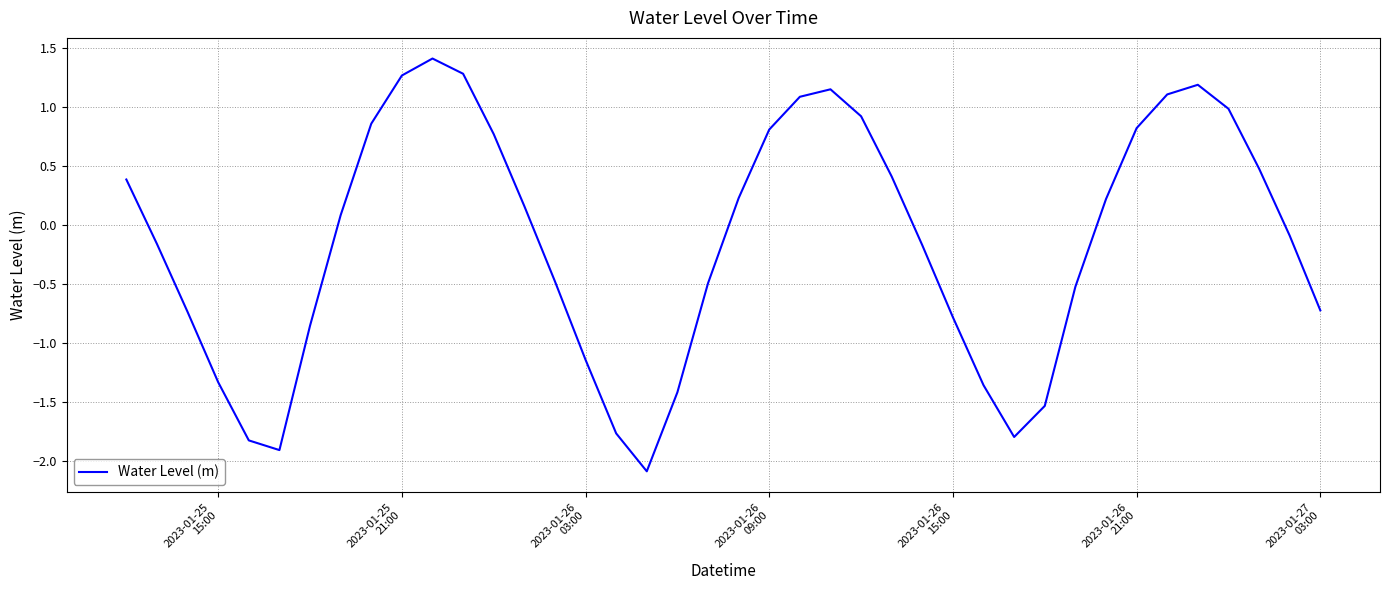

What is the difference between the maximum and minimum values?

3.5